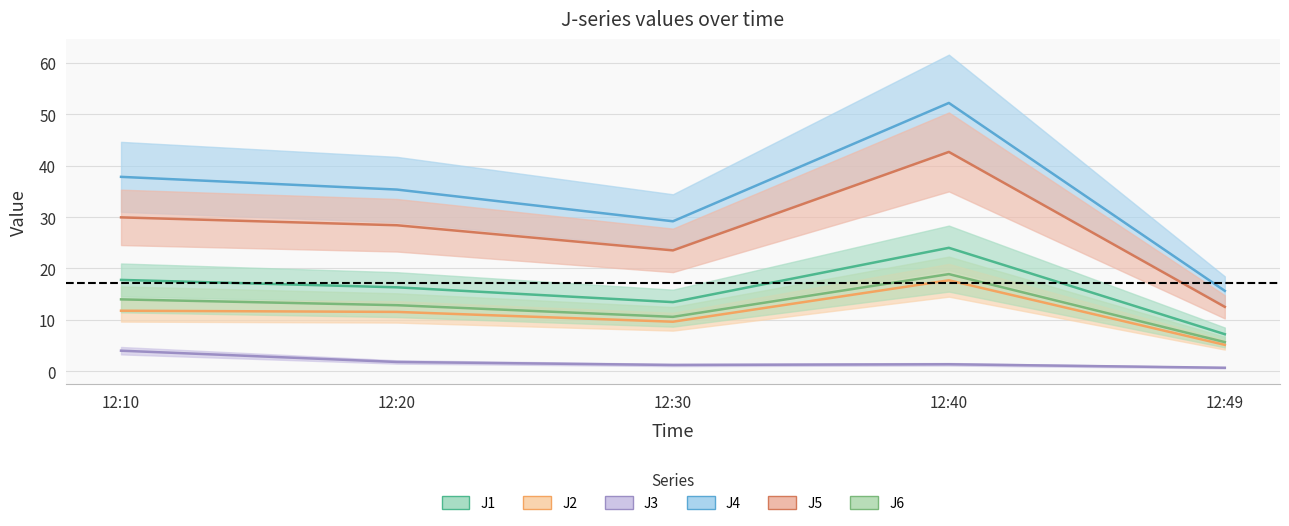

Reading left to right, list all the values displayed in this chart.

J1: 17.8	16.3	13.5	24.0	7.2
J2: 11.8	11.6	9.6	17.7	5.1
J3: 4.0	1.8	1.2	1.4	0.7
J4: 37.8	35.4	29.2	52.2	15.7
J5: 29.9	28.4	23.5	42.7	12.5
J6: 14.0	12.9	10.6	18.9	5.7